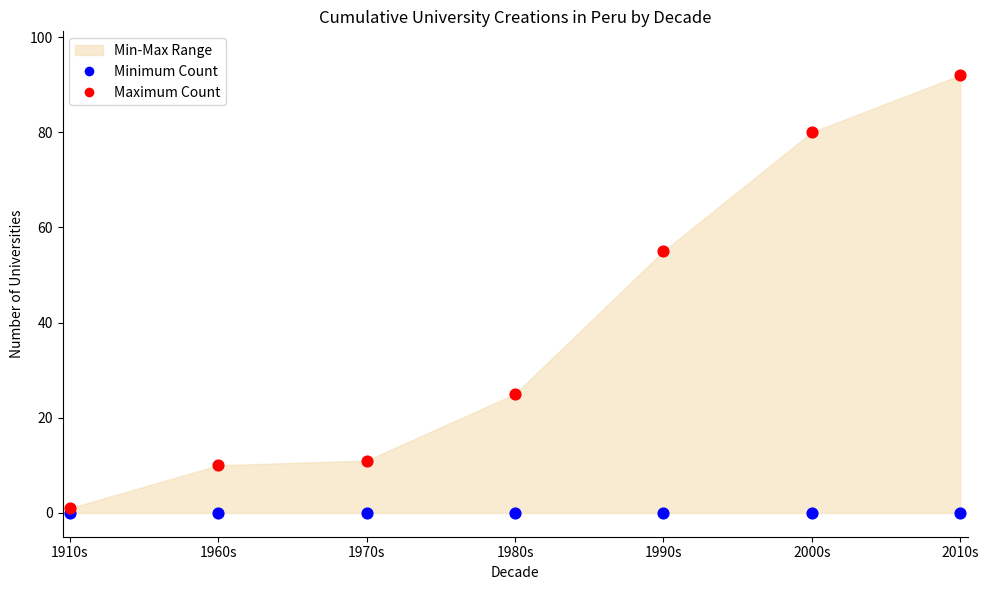

Which series reaches the minimum Y coordinate?

Minimum Count